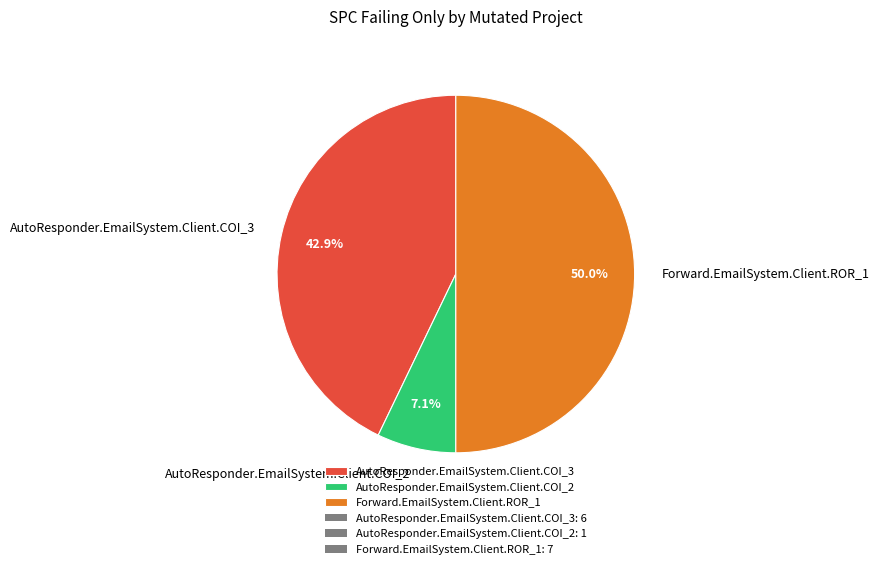

What percentage do AutoResponder.EmailSystem.Client.COI_3 and AutoResponder.EmailSystem.Client.COI_2 together represent?

50.0%